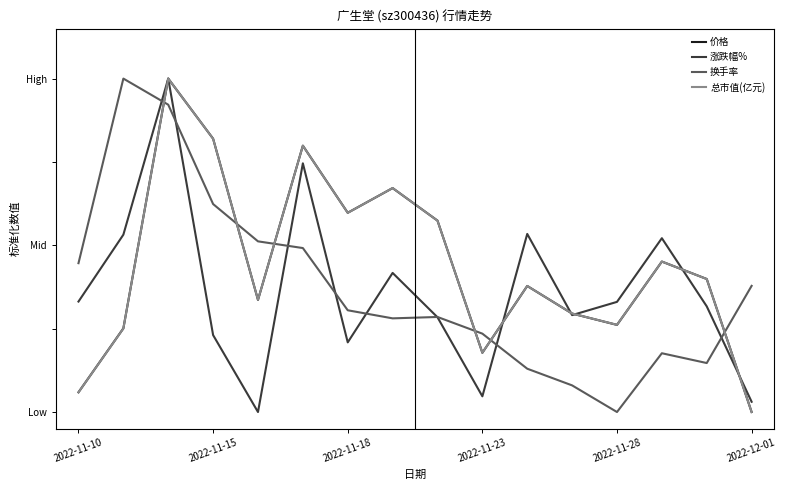

What are all the series names shown in the legend?

价格, 涨跌幅%, 换手率, 总市值(亿元)